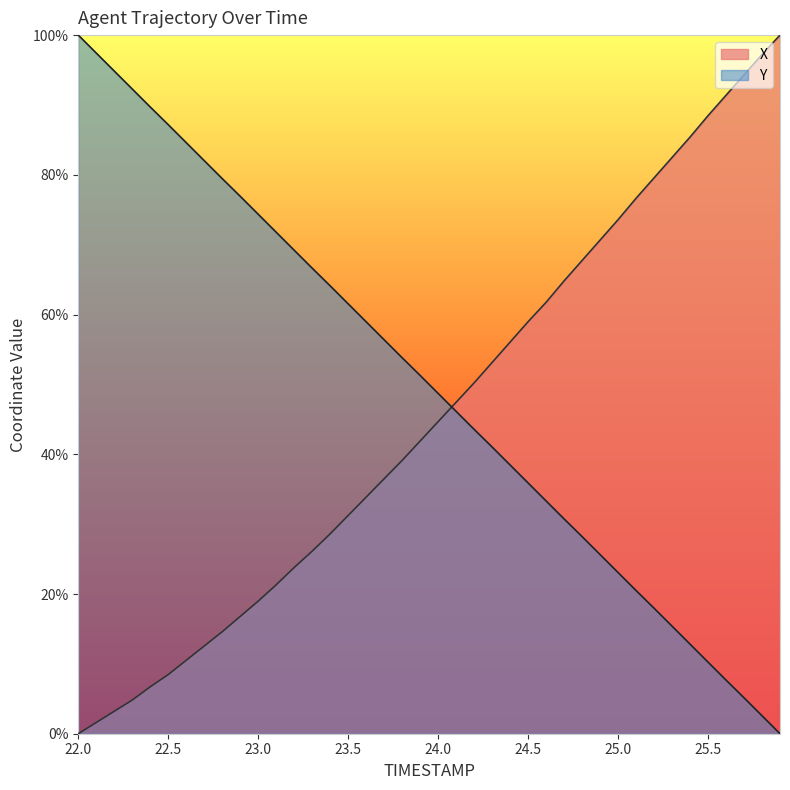

What is the label of the 37th point from the right?

22.3